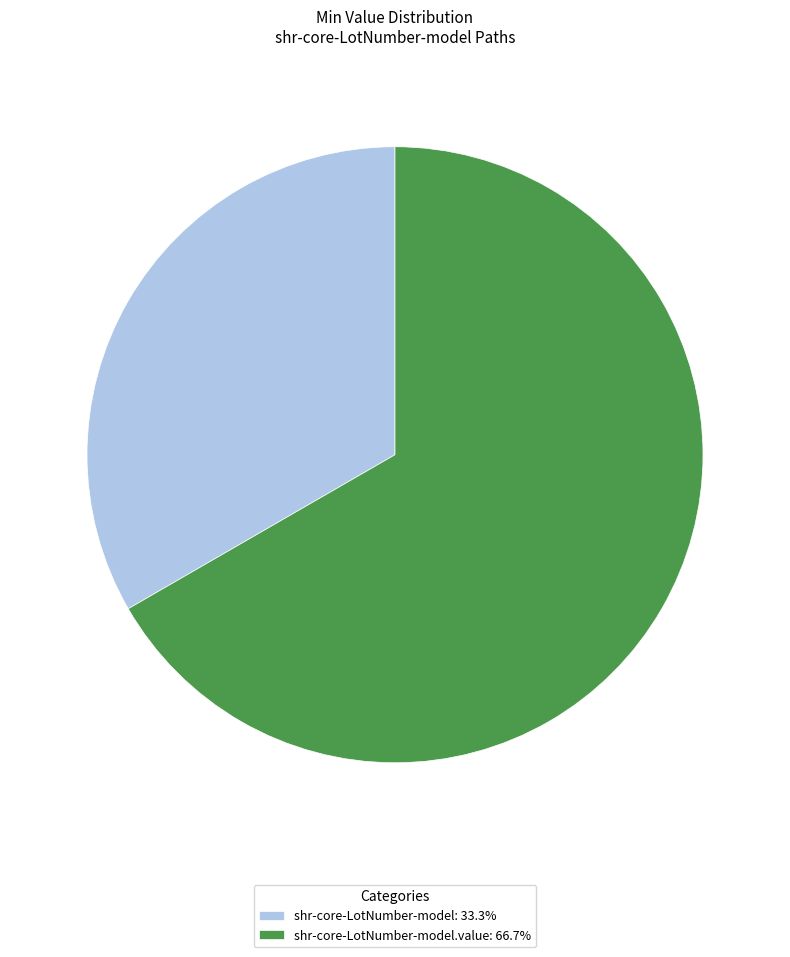

Approximately how many times larger is the value at shr-core-LotNumber-model.value: 66.7% compared to shr-core-LotNumber-model: 33.3%?

2.0